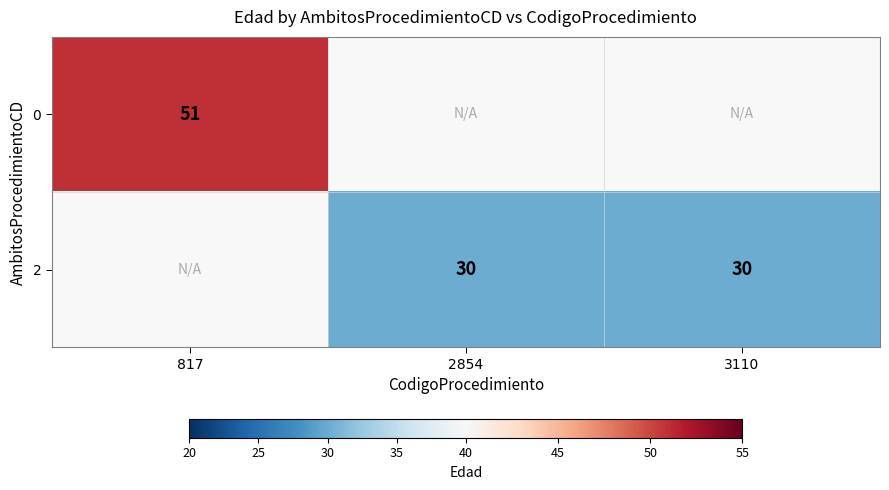

True or false: 0 has a value of 51 at 817.

True